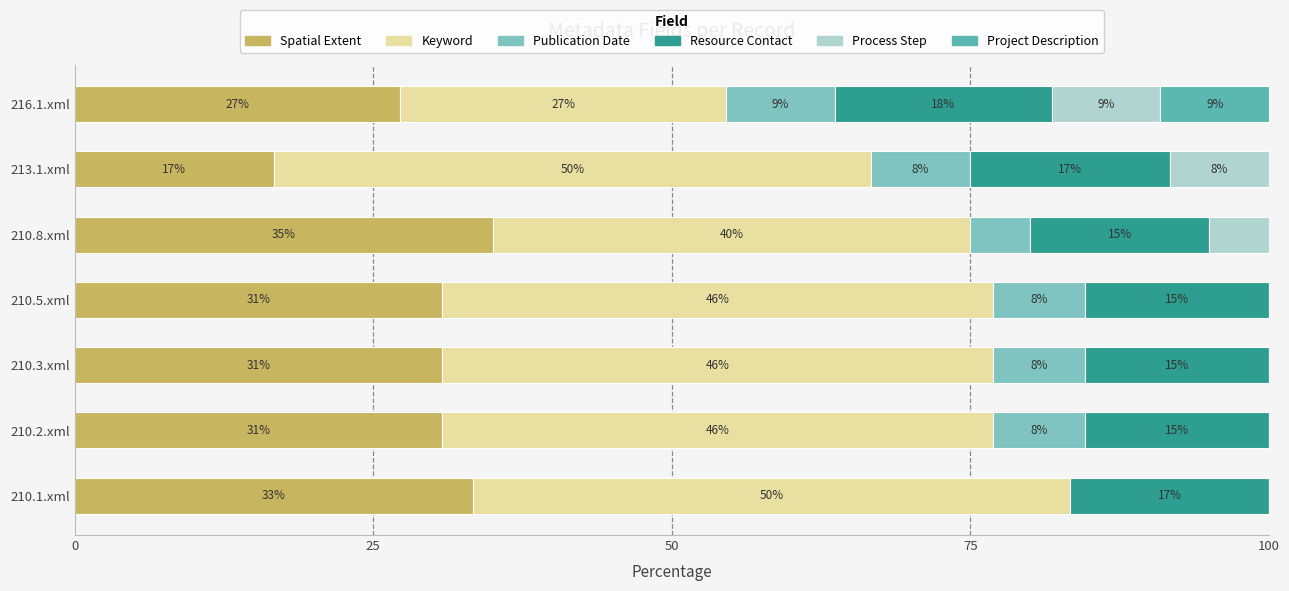

What are all the series names shown in the legend?

Spatial Extent, Keyword, Publication Date, Resource Contact, Process Step, Project Description